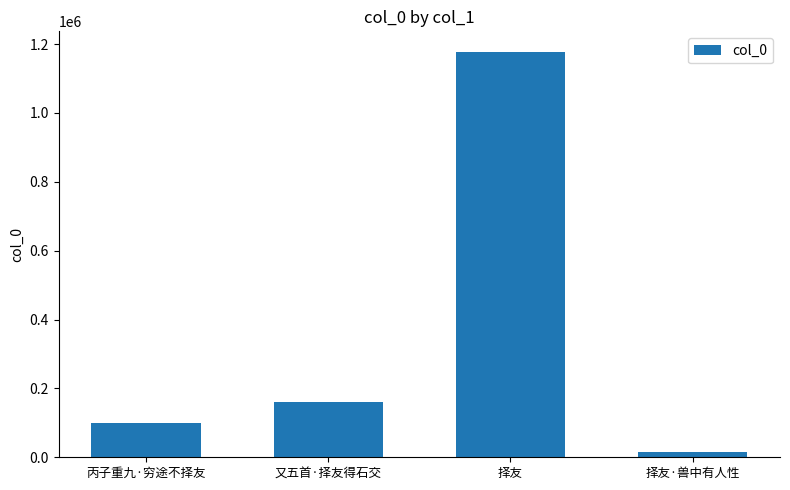

What is the minimum value shown in the chart?

15648